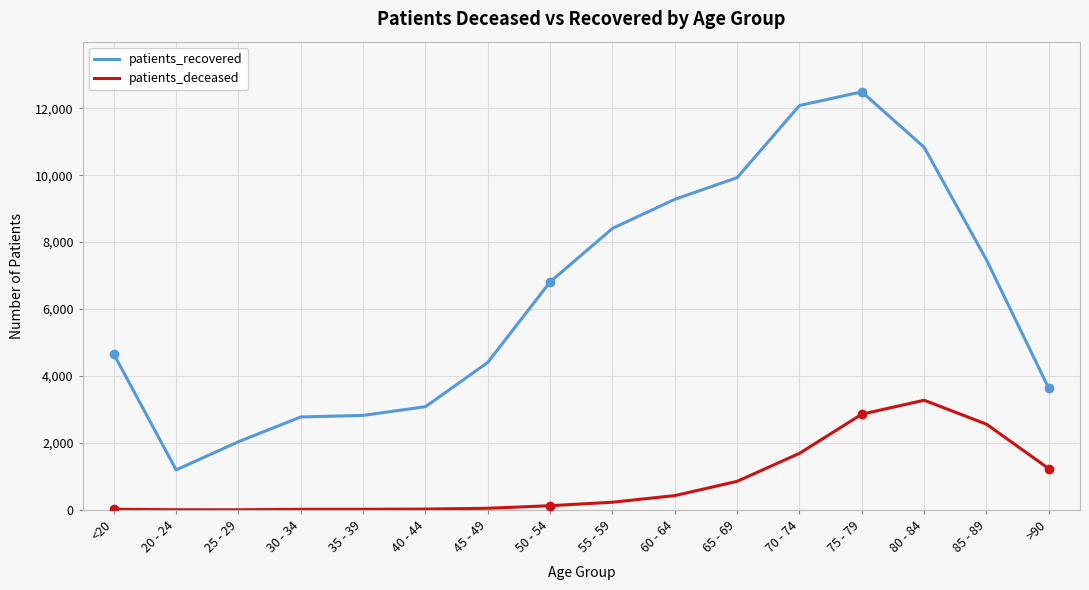

At which category is the sum across all series the highest?

75 - 79